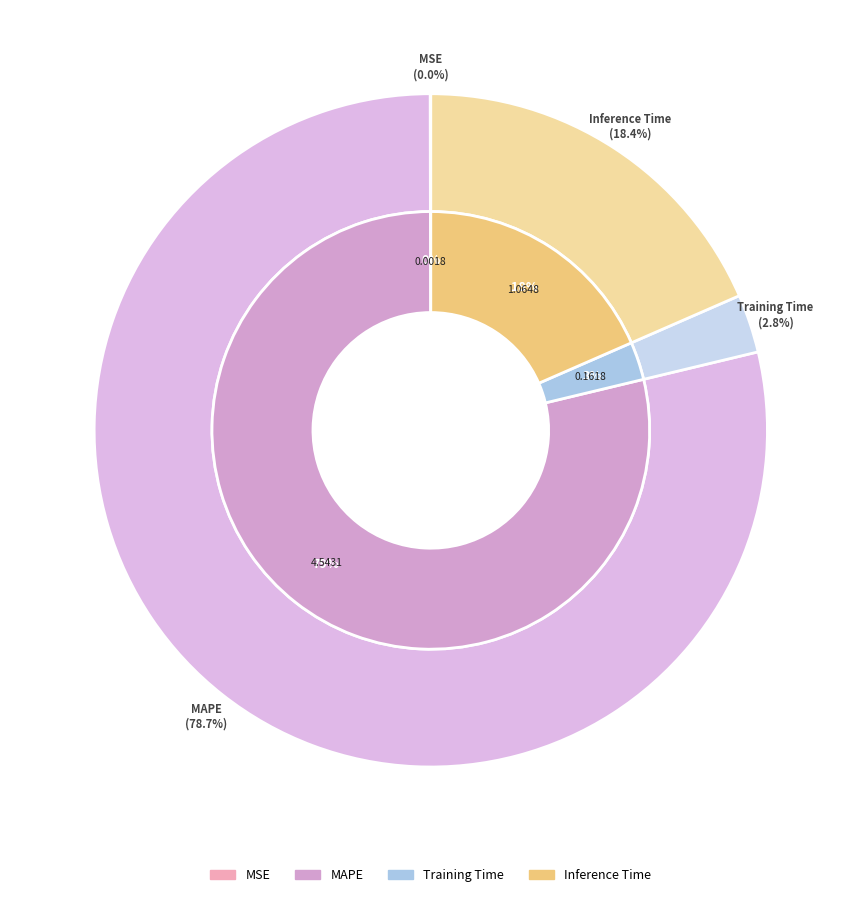

How many segments does this pie chart have?

4